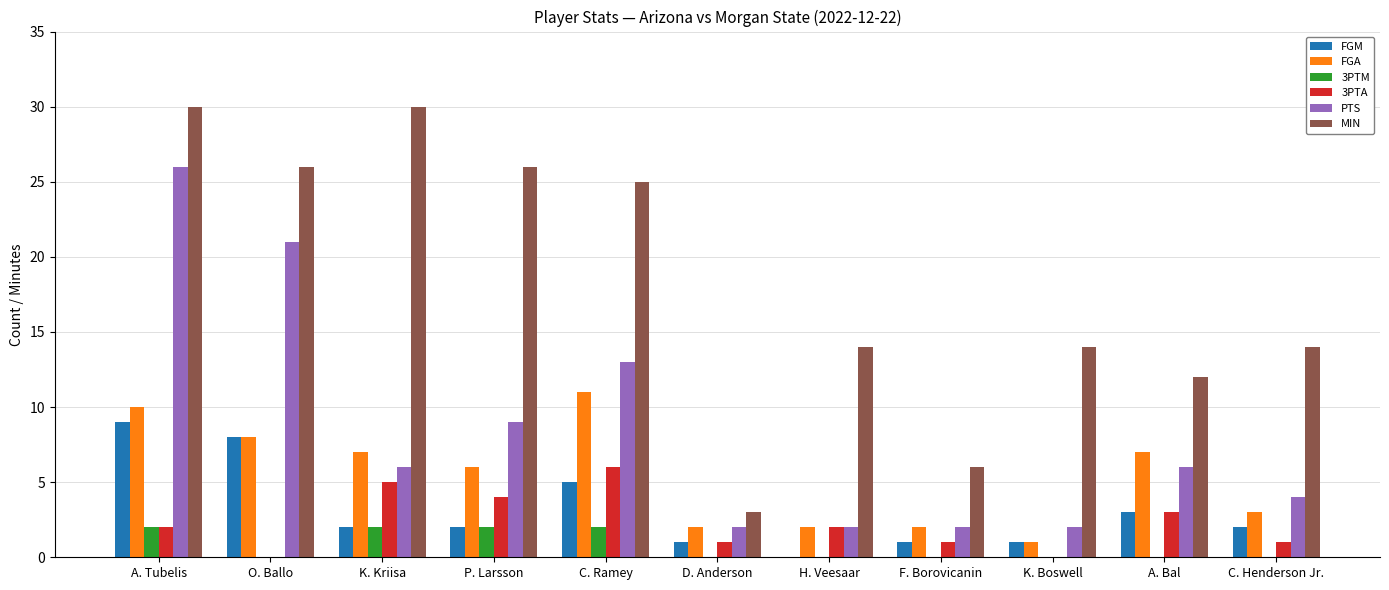

What is the greatest value displayed?

30